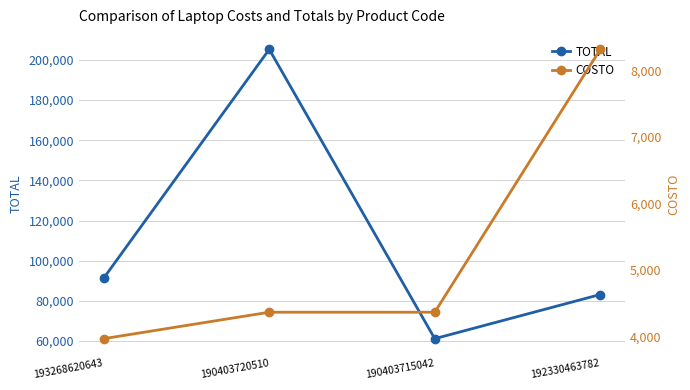

At which category is the sum across all series the highest?

190403720510